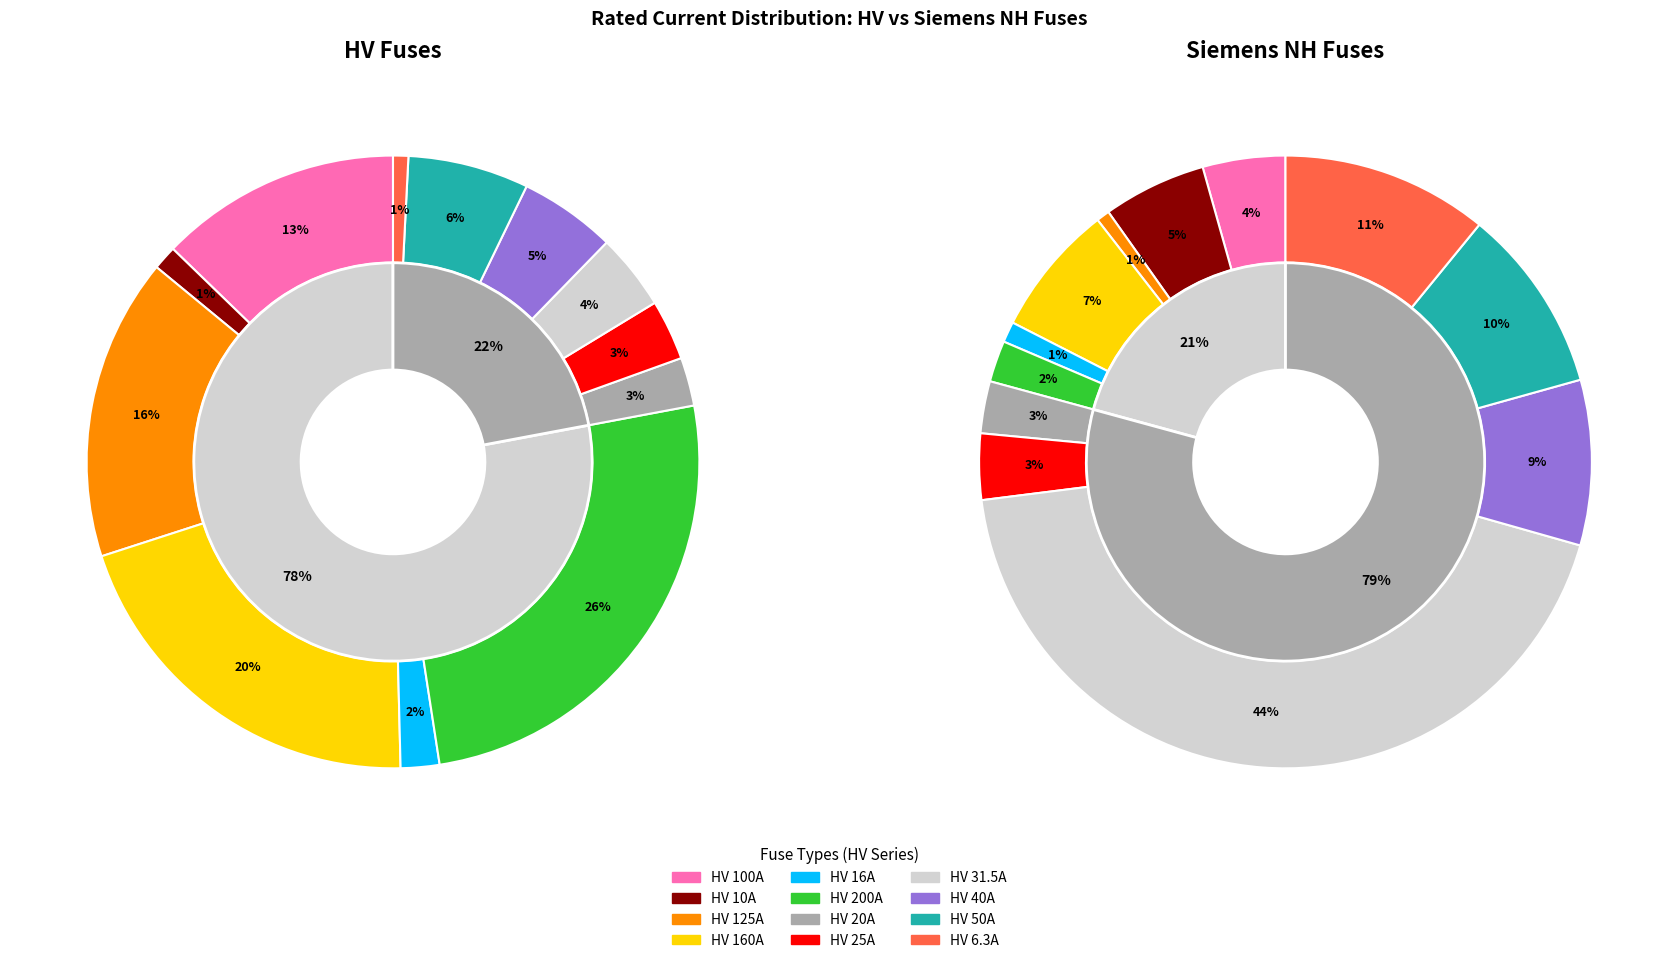

Which category has the biggest portion of the pie?

HV 200A